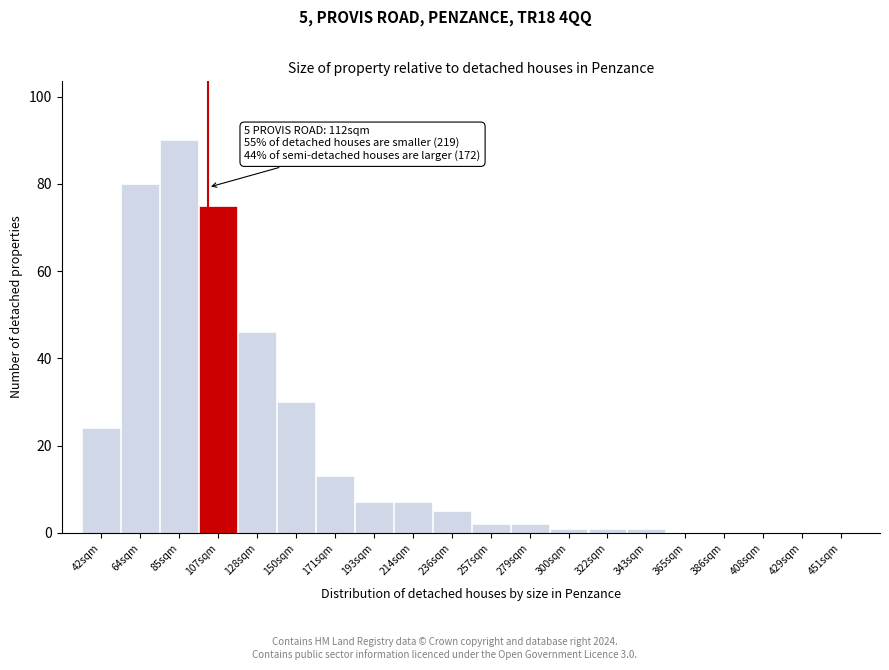

Reading right to left, list all the values displayed in this chart.

451sqm=0	429sqm=0	408sqm=0	386sqm=0	365sqm=0	343sqm=1	322sqm=1	300sqm=1	279sqm=2	257sqm=2	236sqm=5	214sqm=7	193sqm=7	171sqm=13	150sqm=30	128sqm=46	107sqm=75	85sqm=90	64sqm=80	42sqm=24